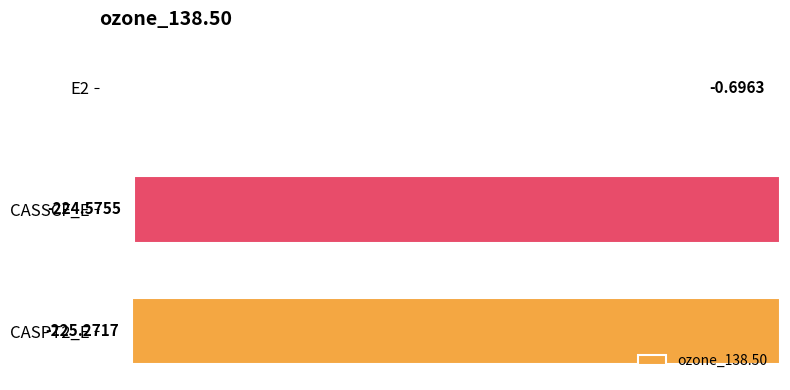

What is the change in value from E2 to CASPT2_E?

-224.6